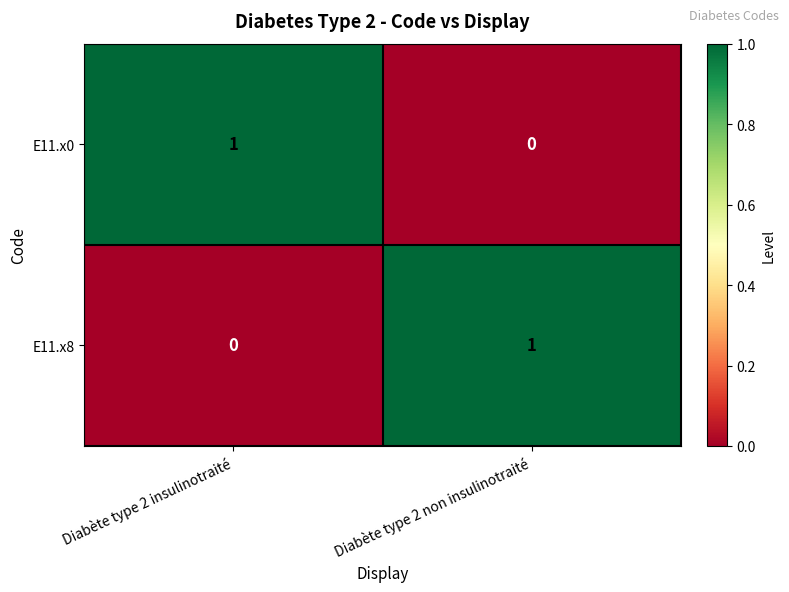

Rank the categories by E11.x8 value from highest to lowest.

Diabète type 2 non insulinotraité, Diabète type 2 insulinotraité